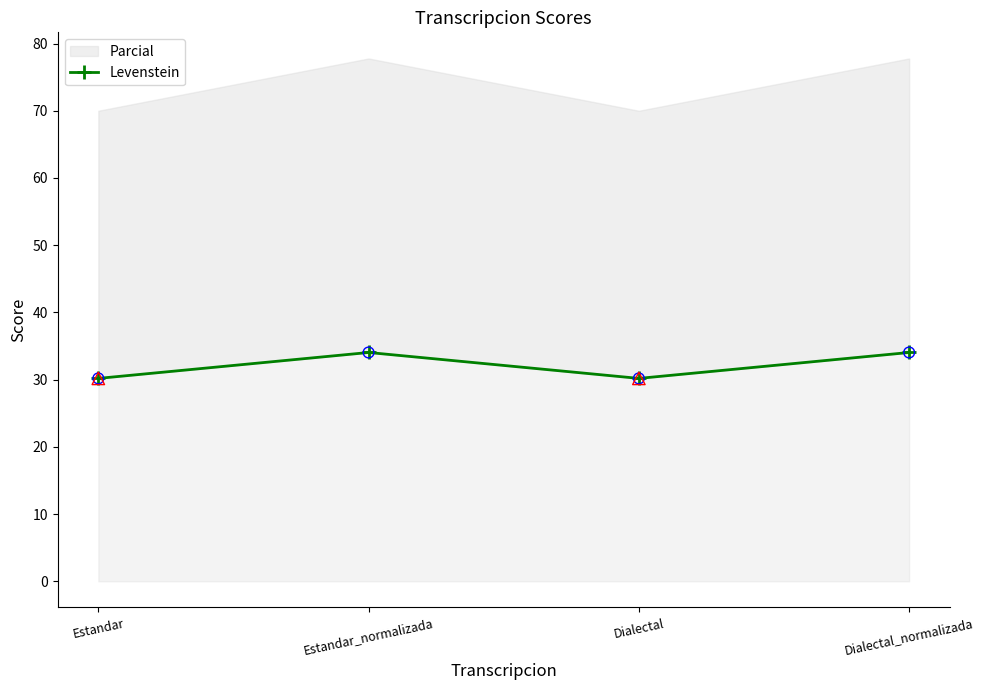

Which has a higher value, Estandar_normalizada or Dialectal?

Estandar_normalizada